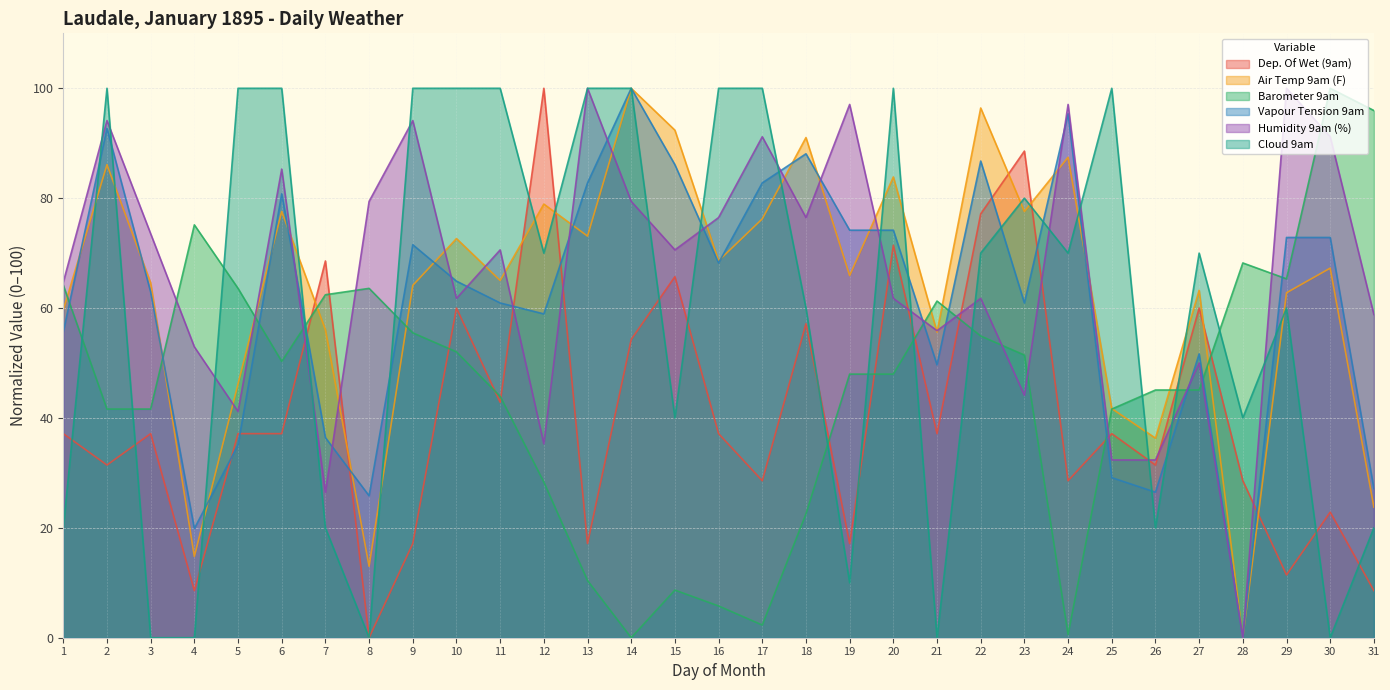

Which series ends up on top after the final intersection of Barometer 9am and Vapour Tension 9am?

Barometer 9am